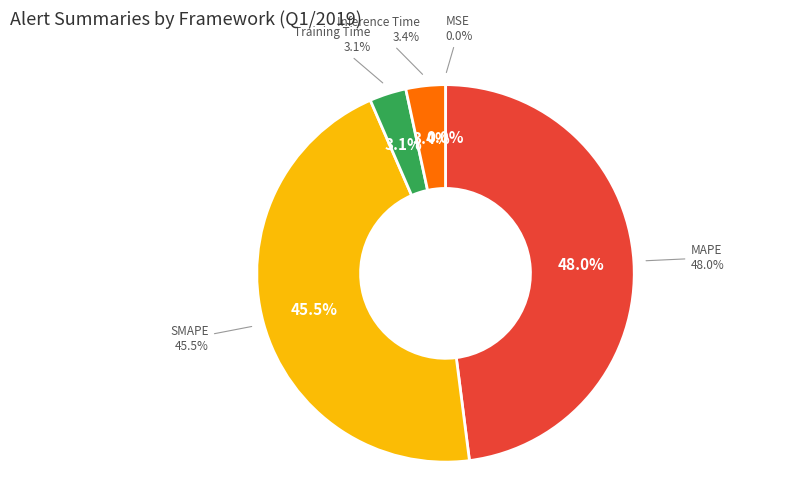

The MSE slice represents 0% of the pie. True or false?

True